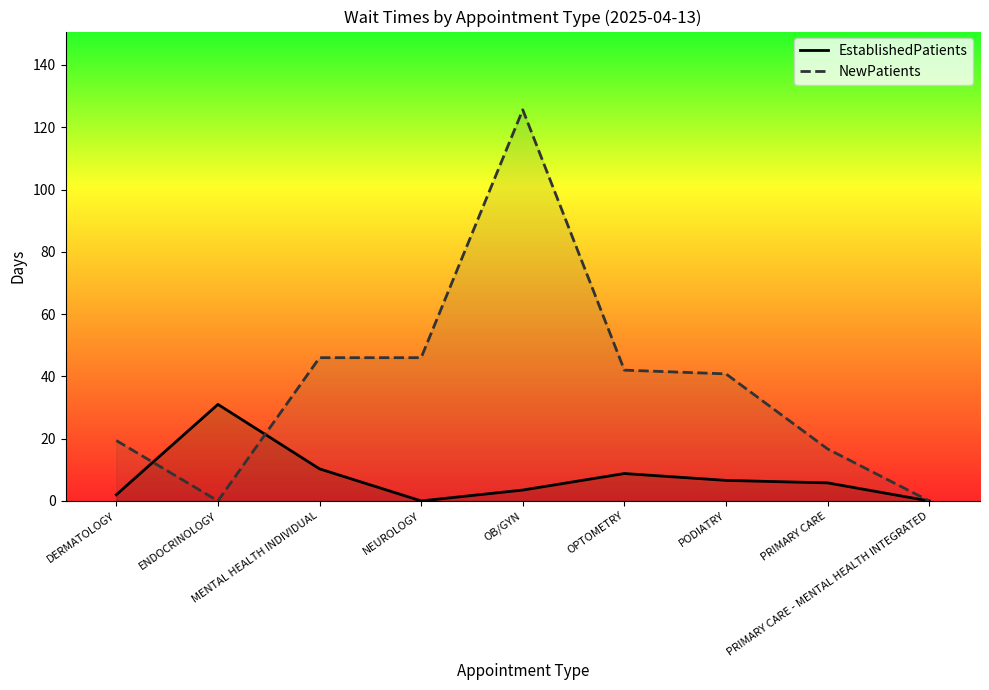

True or false: EstablishedPatients has more than 0 interior local peaks.

True